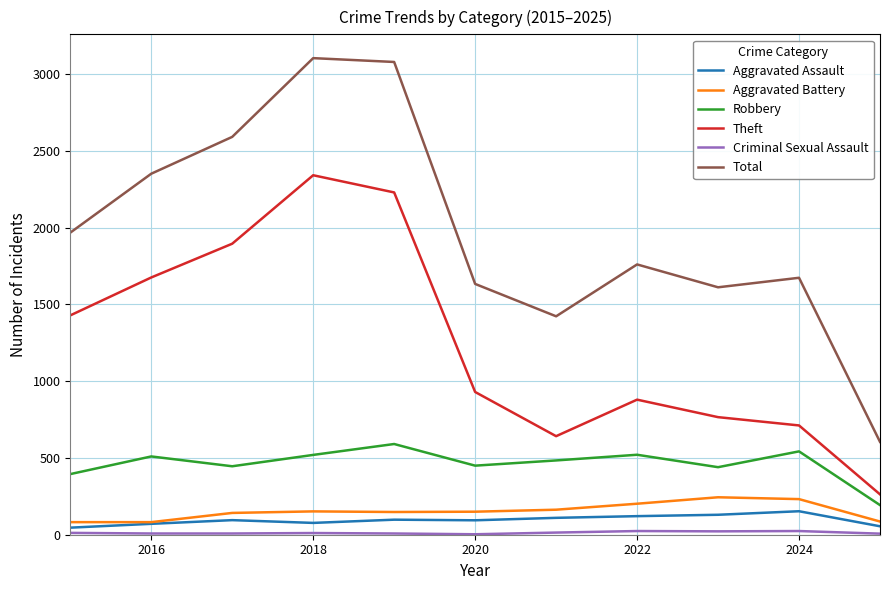

Which series has the largest range (max minus min)?

Total